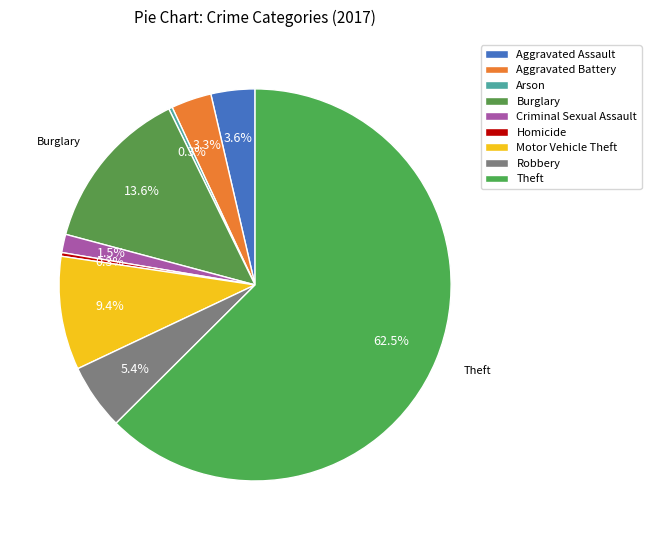

How many slices are in this pie chart?

9